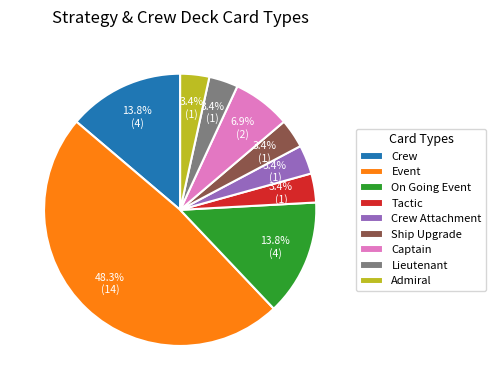

True or false: Ship Upgrade accounts for 10% of the total.

False